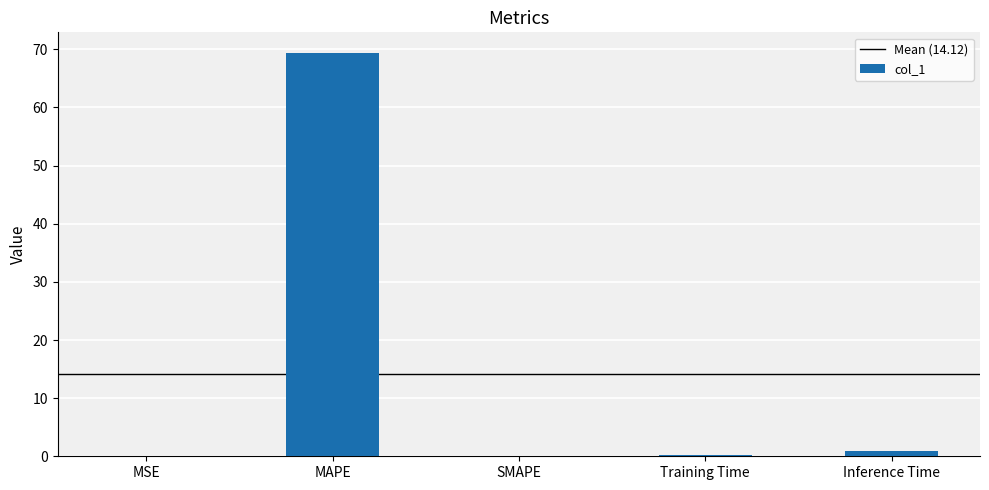

Which has a higher value, MAPE or Inference Time?

MAPE